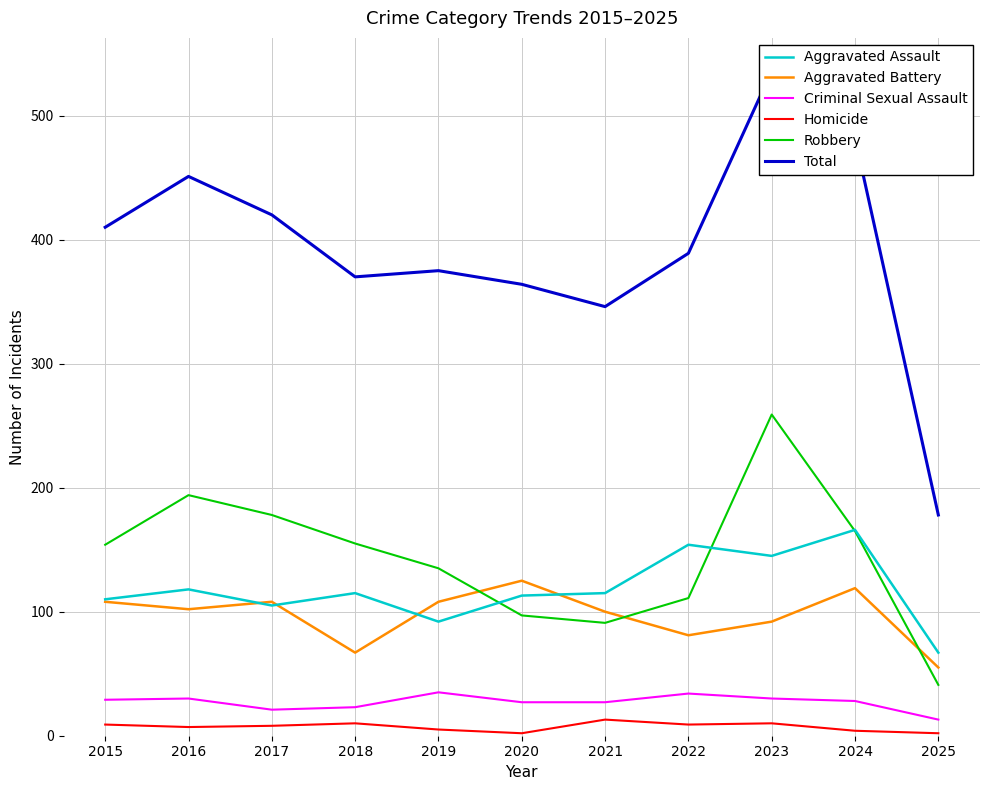

What is the highest value of the Criminal Sexual Assault series?

35